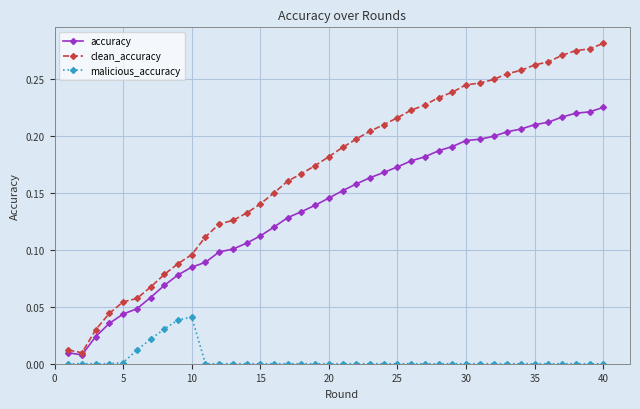

Which series has the widest spread of values?

clean_accuracy